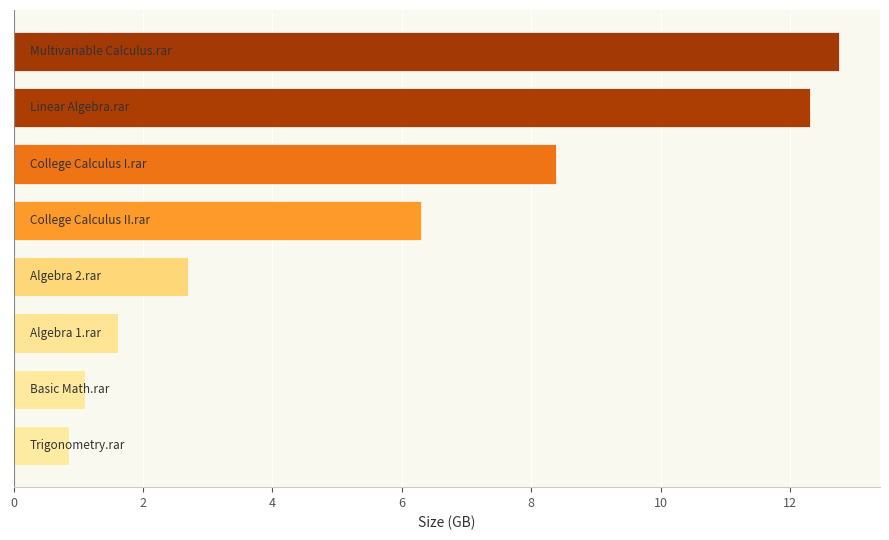

Reading bottom to top, transcribe all the data shown in this chart.

0.9	1.1	1.6	2.7	6.3	8.4	12.3	12.8